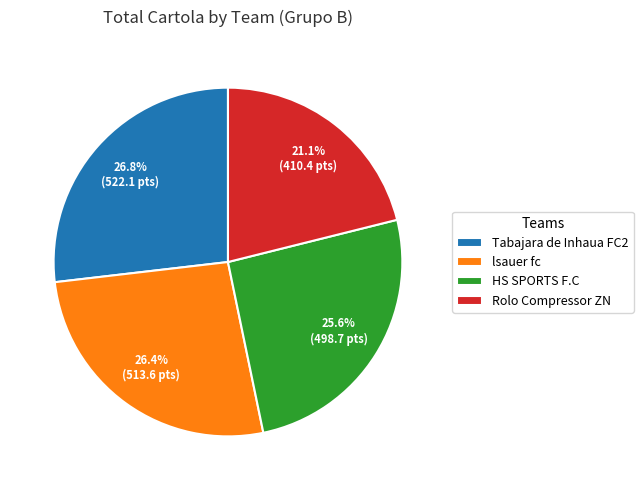

Which slice is the smallest?

Rolo Compressor ZN